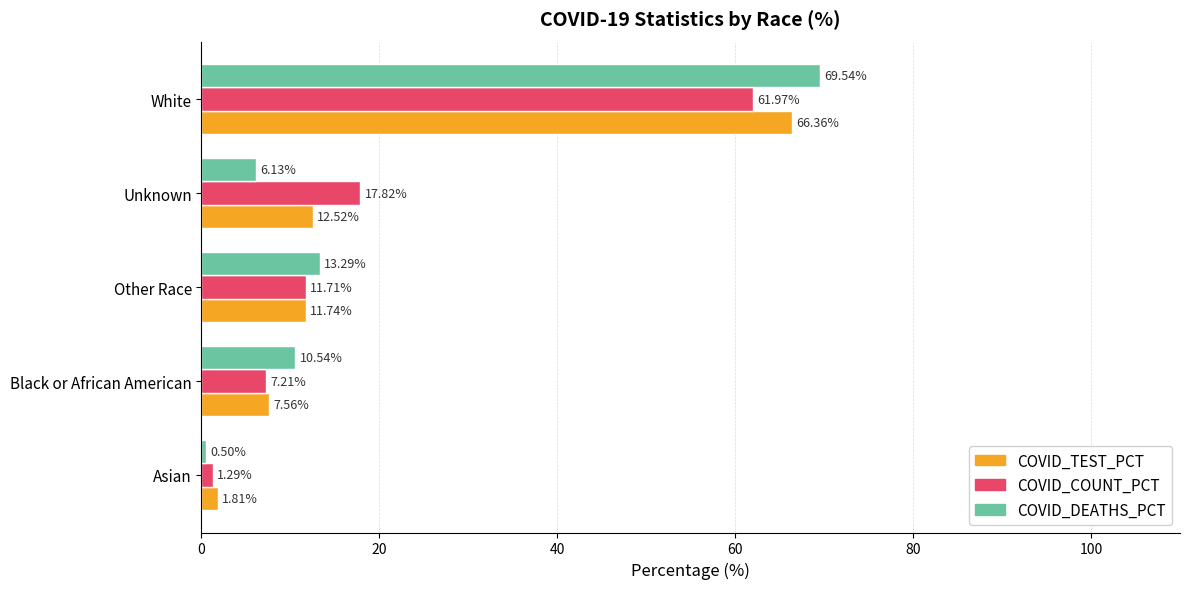

How many series are shown in this chart?

3